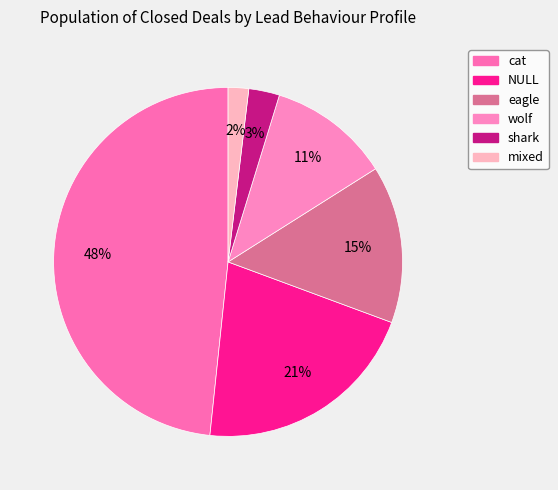

To the nearest percent, what percentage of the pie is NULL?

21%